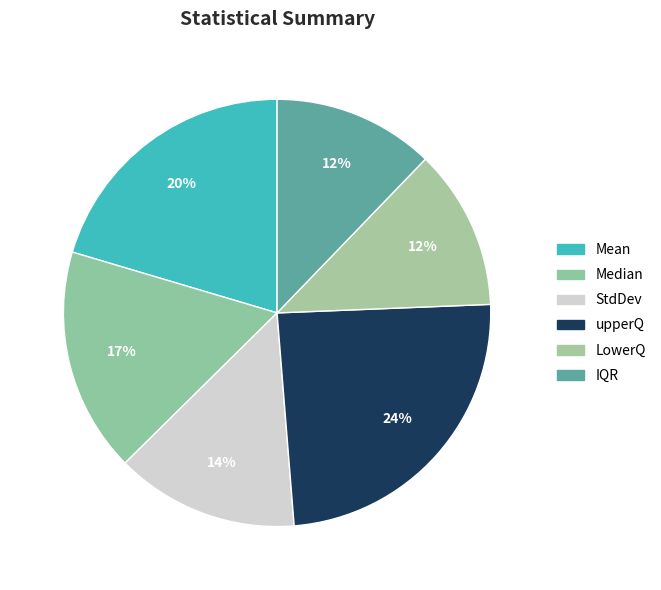

What percentage is the LowerQ slice, to the nearest percent?

12%